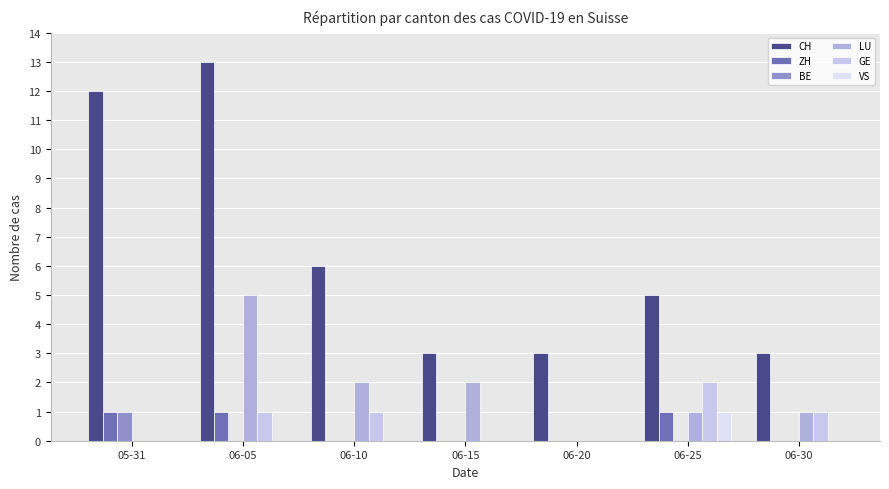

At 06-15, list the series in order from smallest to largest.

ZH, BE, GE, VS, LU, CH